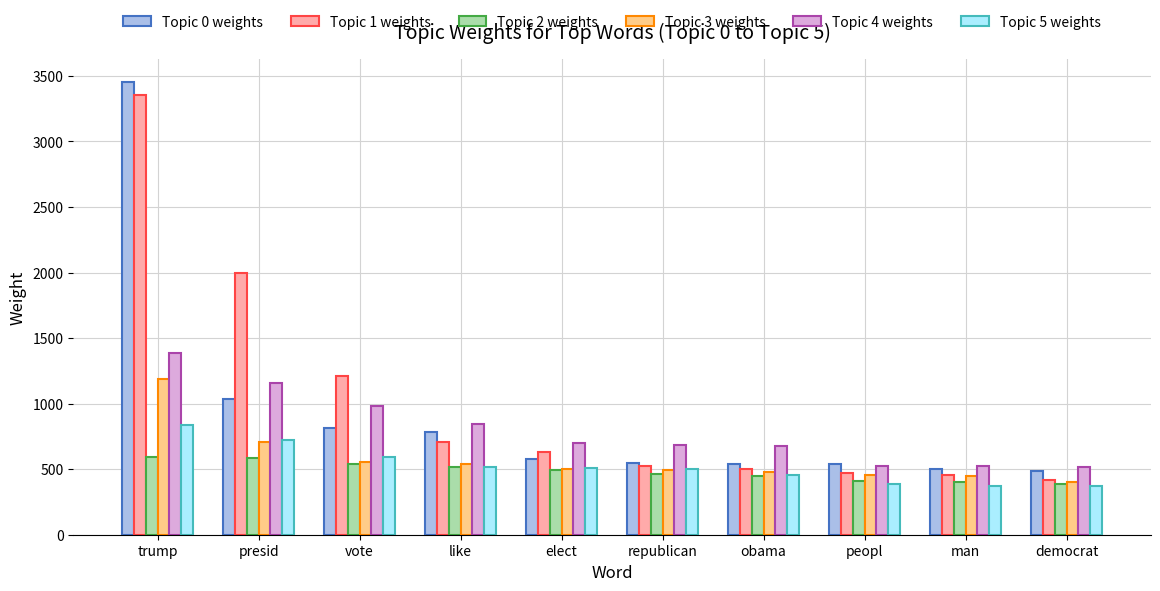

What is the difference between the highest and lowest values at democrat?

149.4